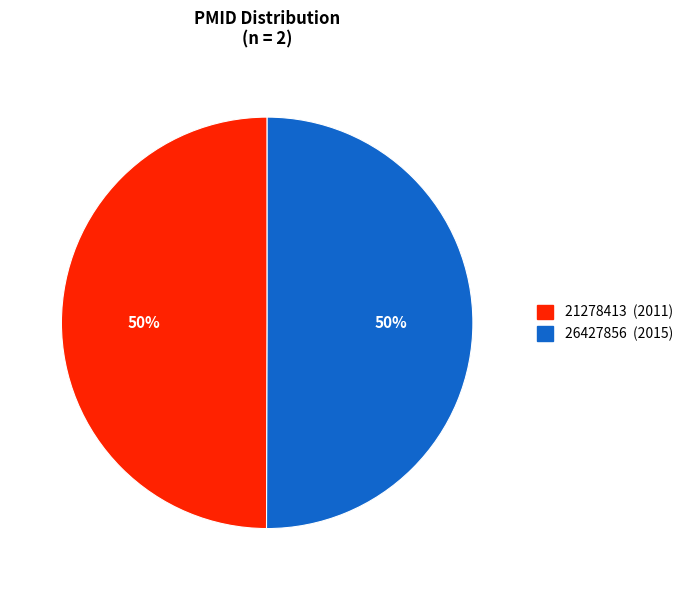

Combined, do 26427856 (2015) and 21278413 (2011) account for over 50%?

Yes